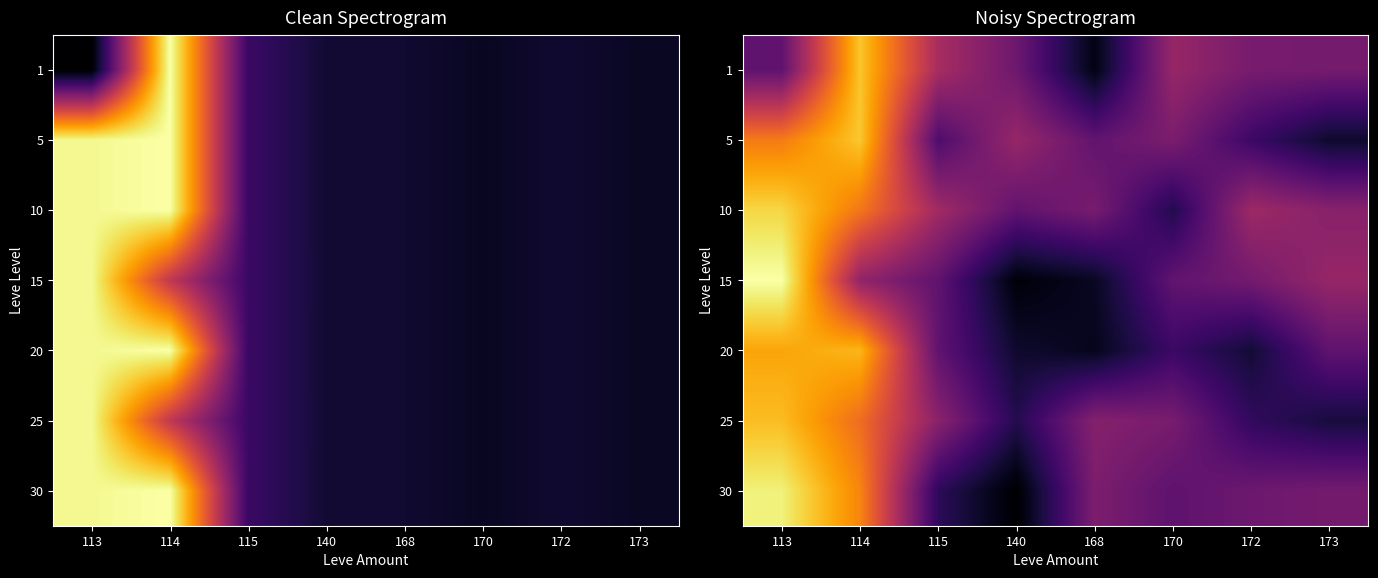

What is the approximate value of 30 at 114?

30036.8